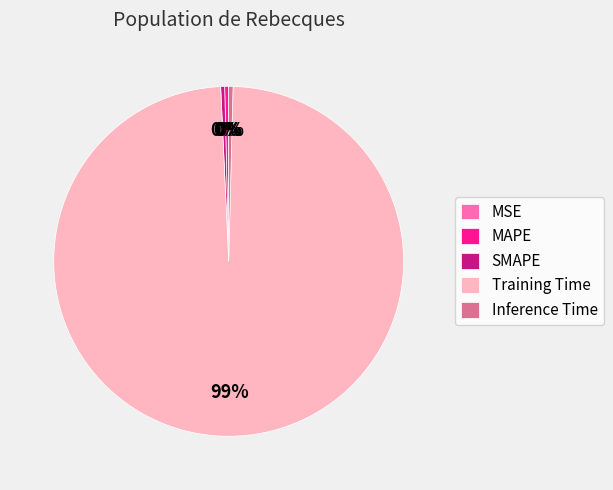

Do MAPE and SMAPE together represent more than half of the pie?

No